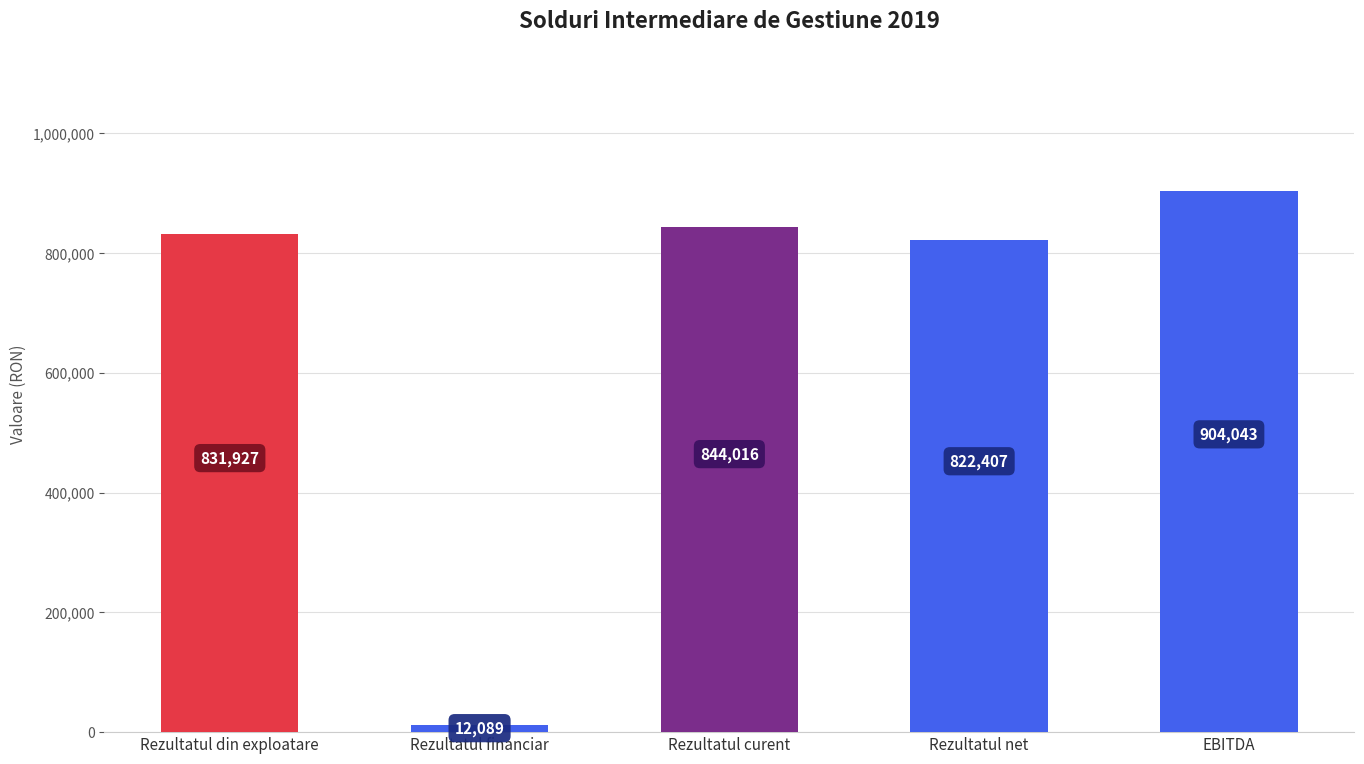

What is the greatest value displayed?

904043